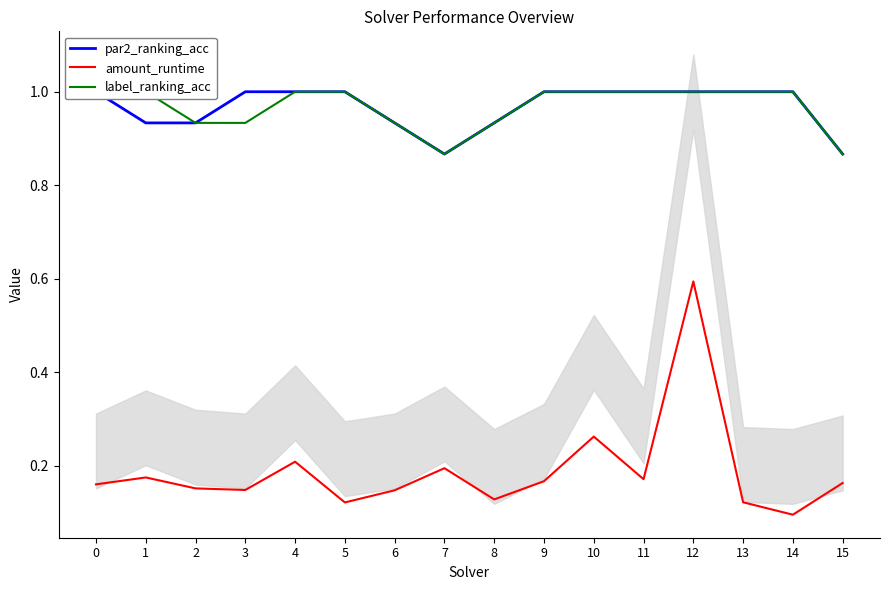

Is this an area chart (filled region under the line)?

No